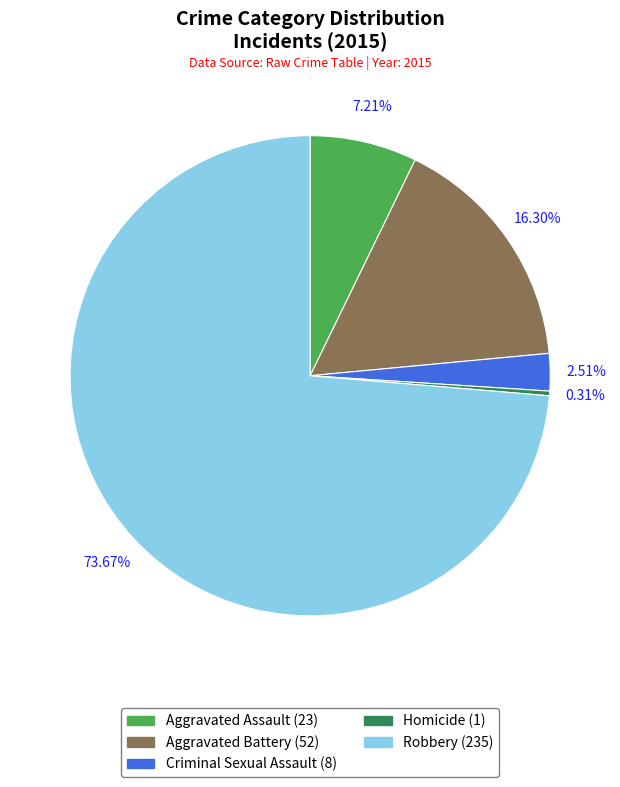

Which category has the smallest portion of the pie?

Homicide